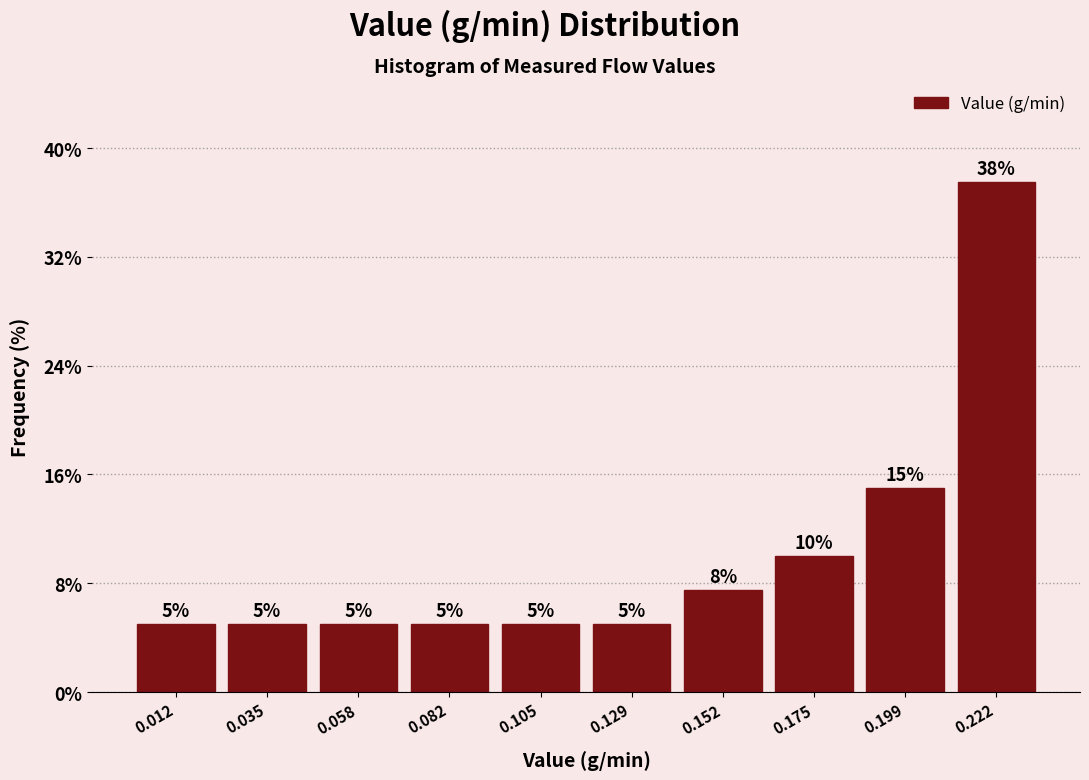

Which range on the x-axis has the tallest bar?

0.210 to 0.235